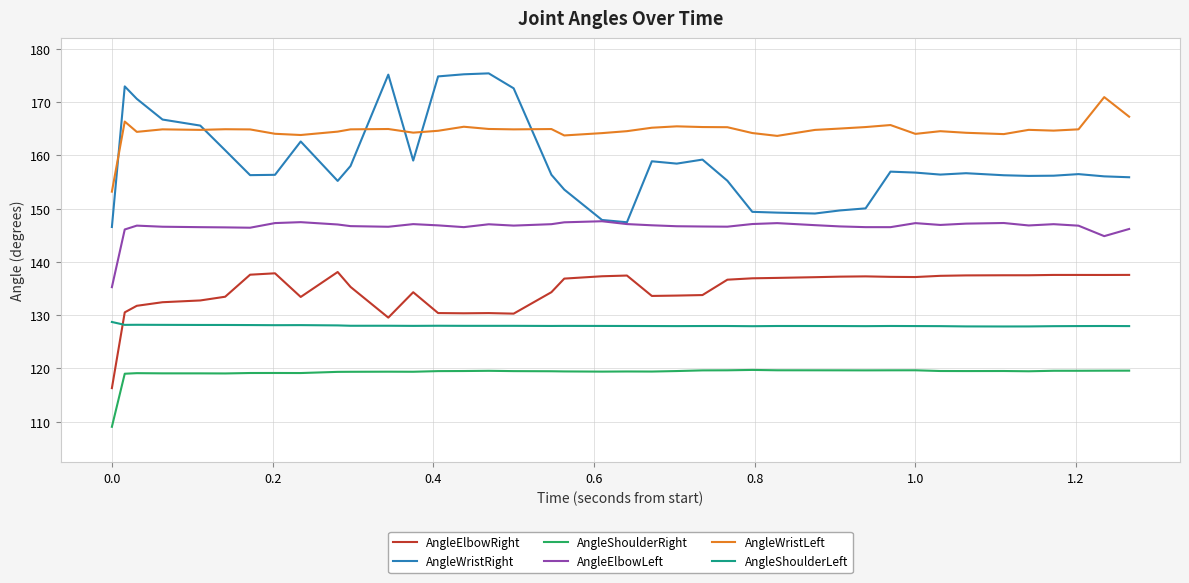

Does the chart display data point markers on the line(s)?

No